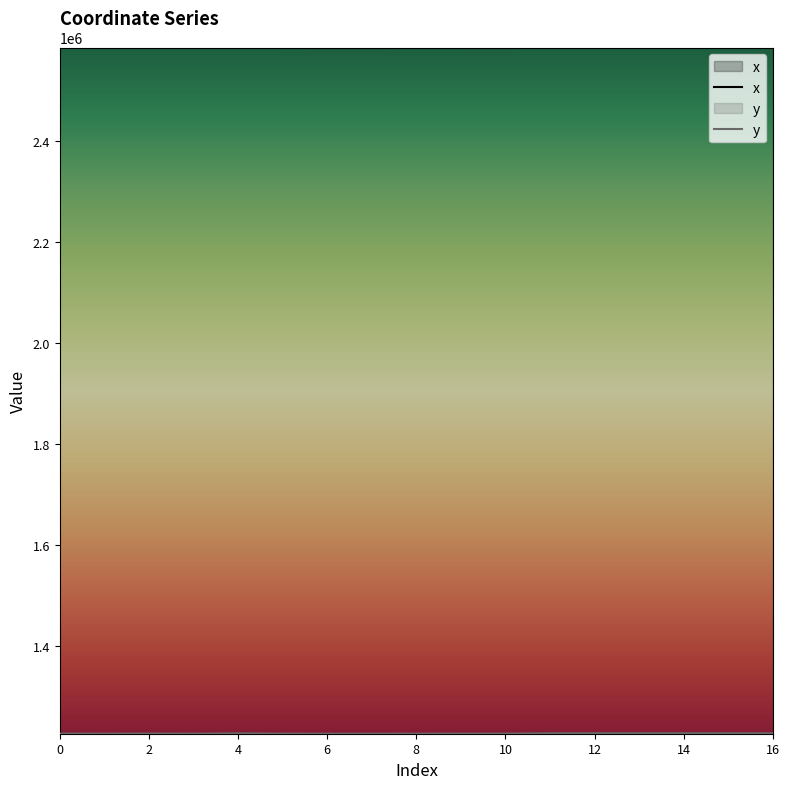

What is the difference between the x values at 4 and 10?

448.9